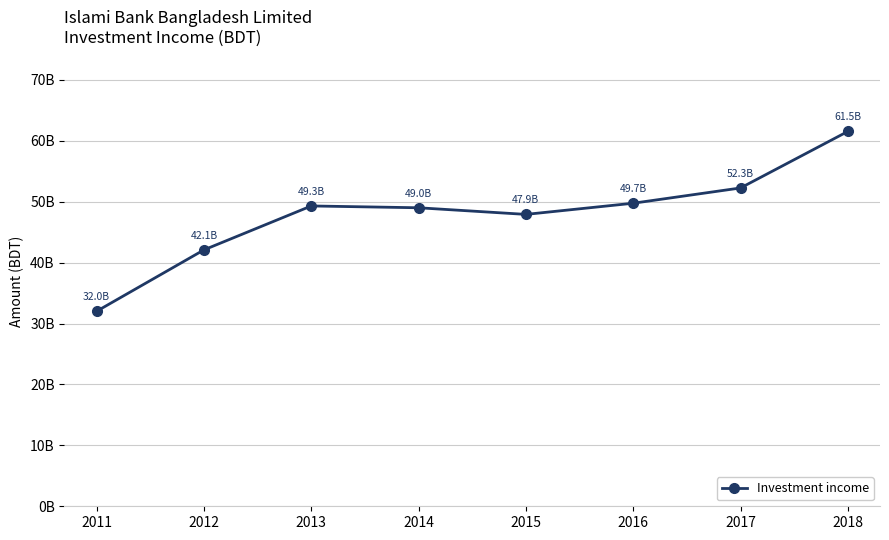

What is the greatest value displayed?

61532658063